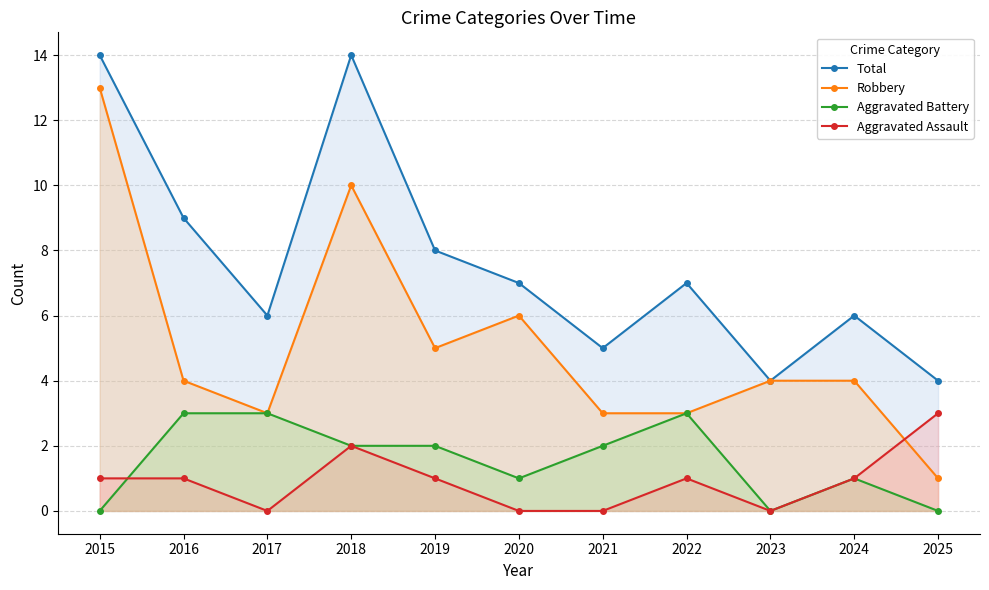

What is the value of the Aggravated Battery point at the 5th from the left?

2